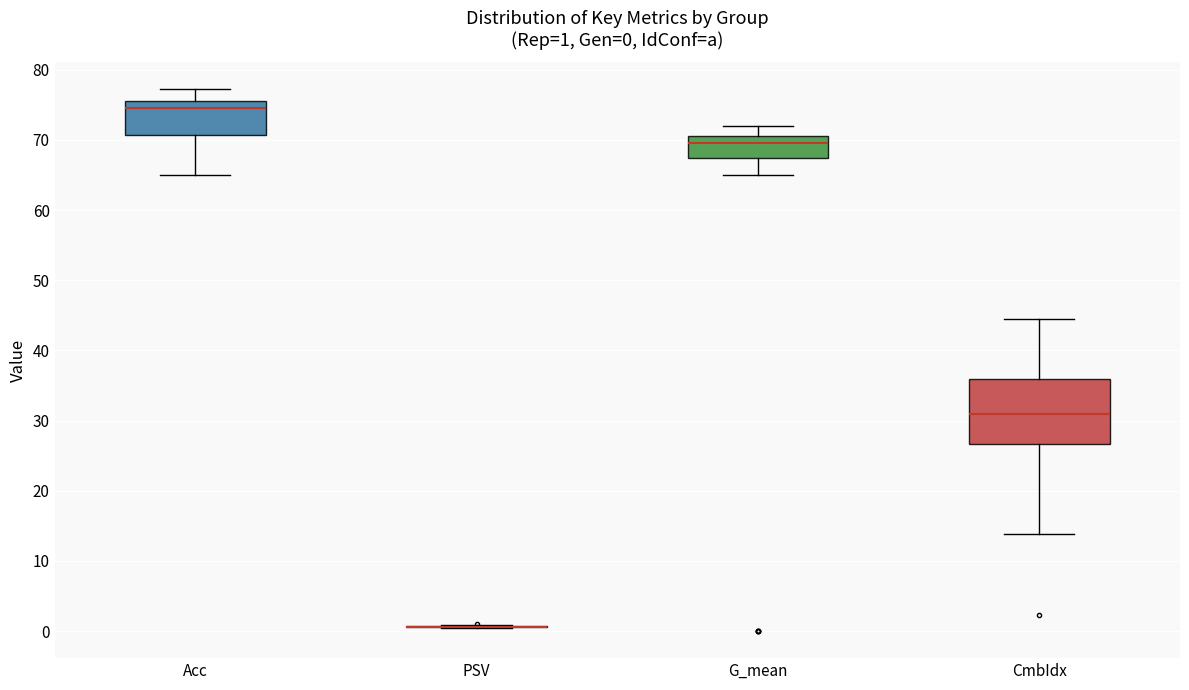

Comparing the boxes themselves (not the whiskers), which one is the tallest?

CmbIdx